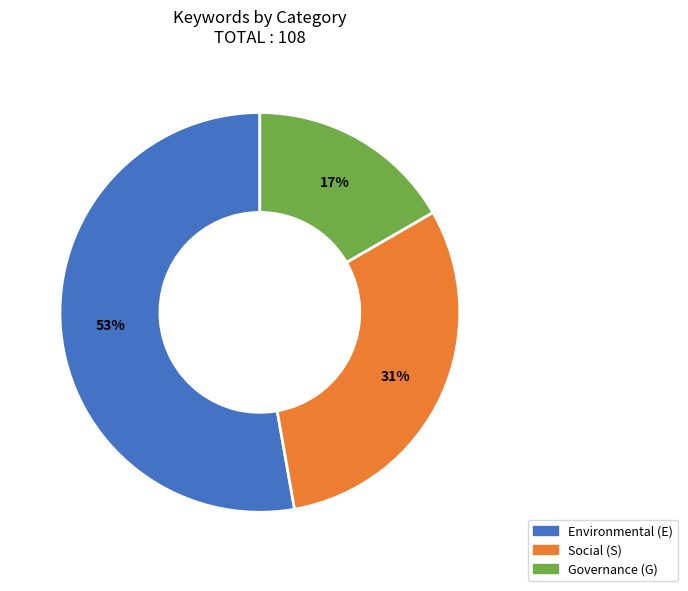

Is there a majority slice in this chart?

Yes